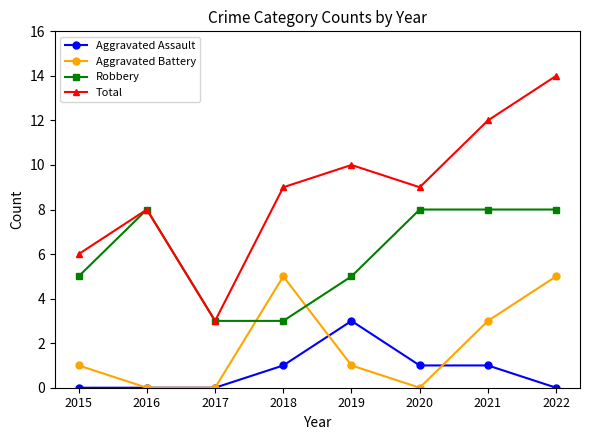

Which series has the largest total across all categories?

Total